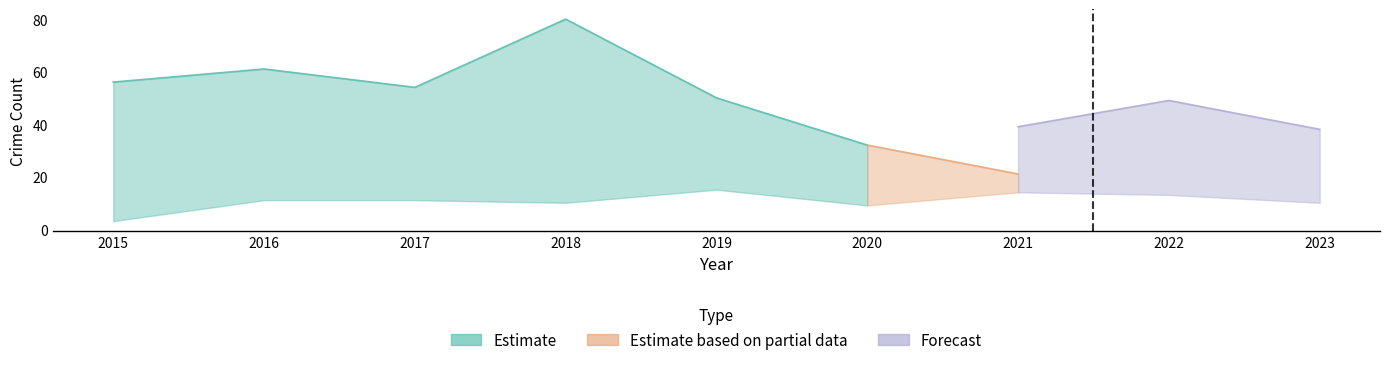

Is it true that Theft equals 30 at 2021?

False